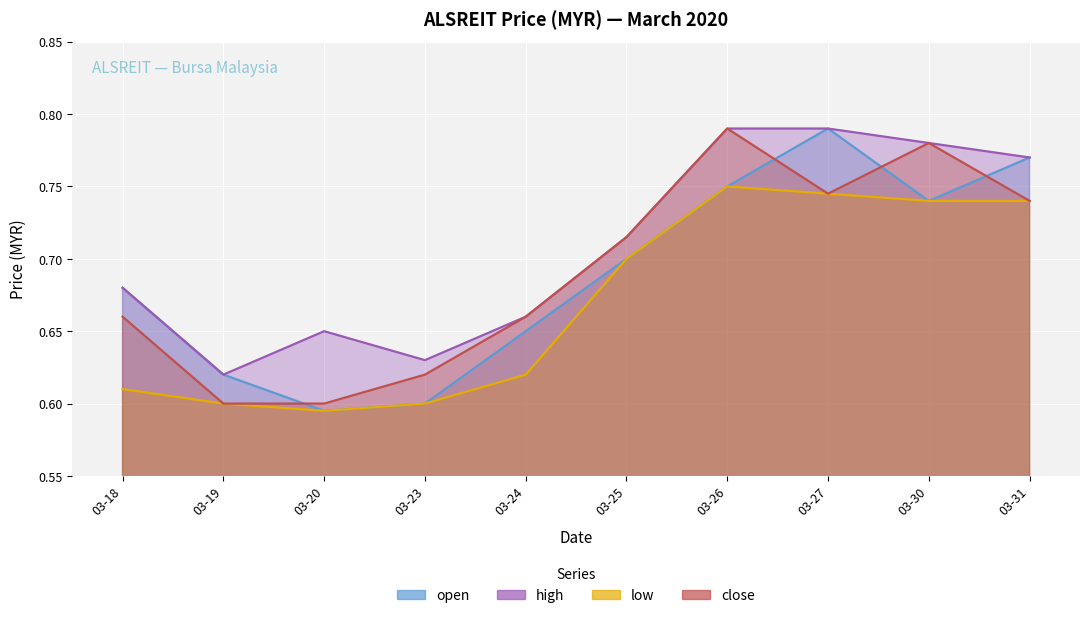

Does the chart display data point markers on the line(s)?

No